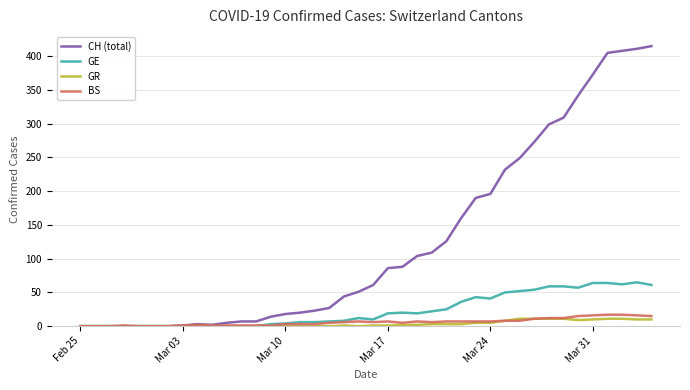

What is the highest value of the CH (total) series?

415